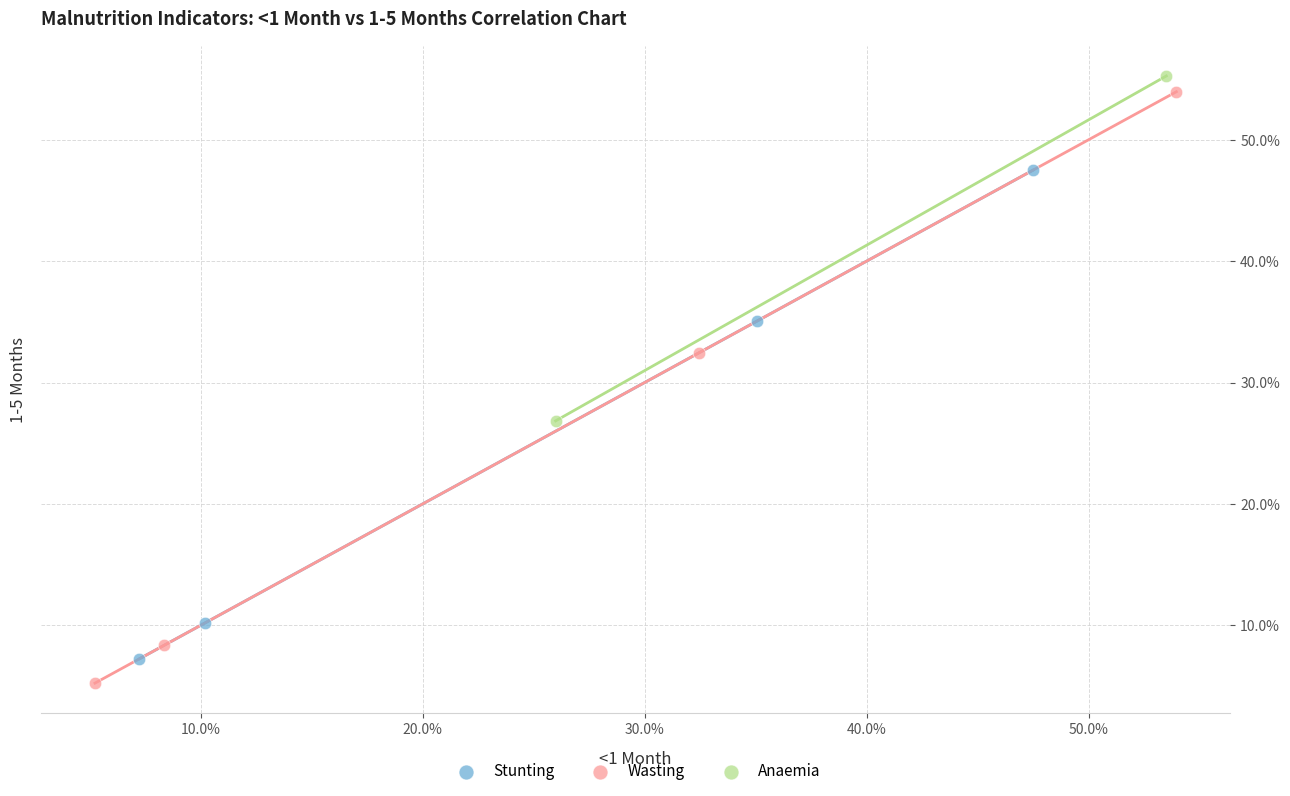

What are all the series names shown in the legend?

Stunting, Wasting, Anaemia